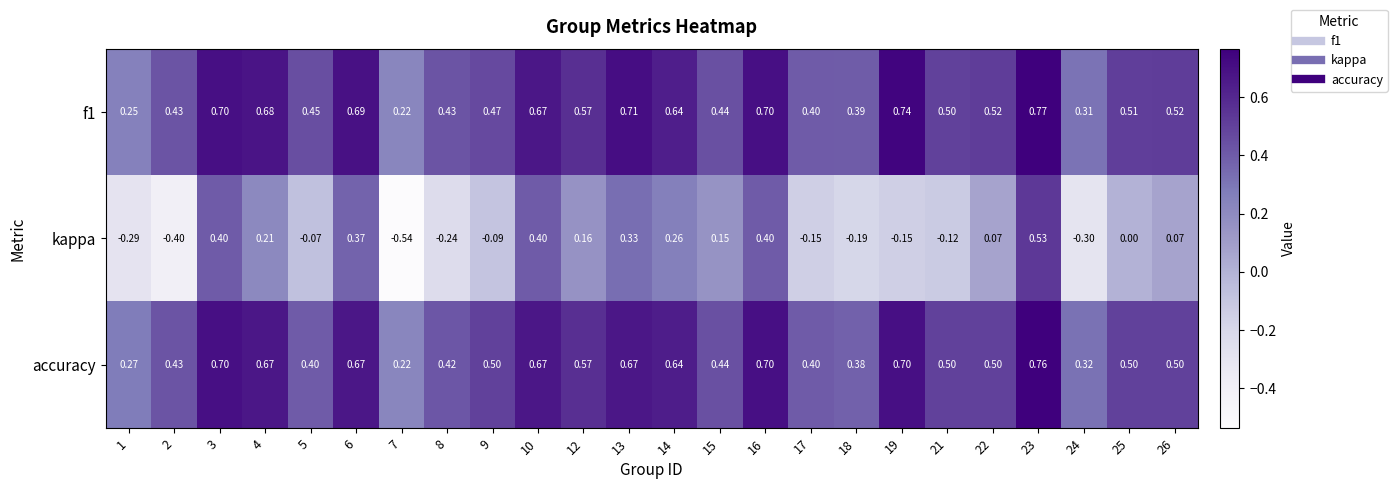

Is the value of kappa at 8 greater than the value of f1 at 10?

No